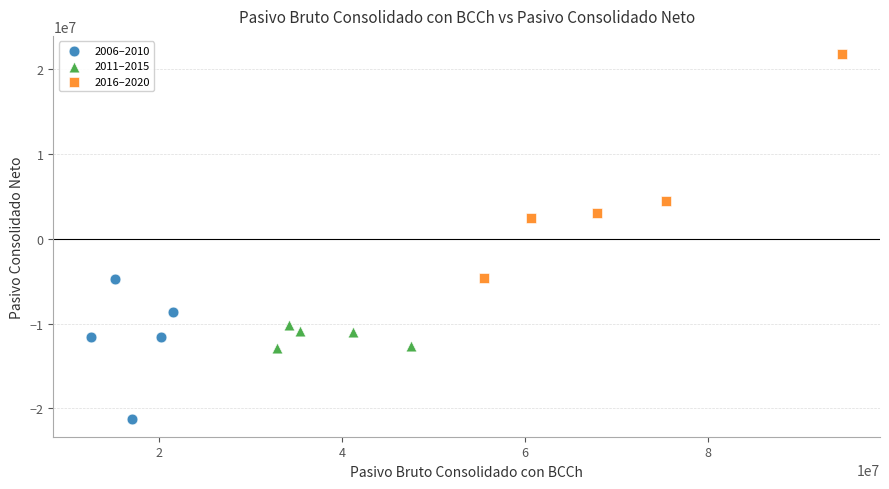

Which series contains the lowest Y value?

2006–2010